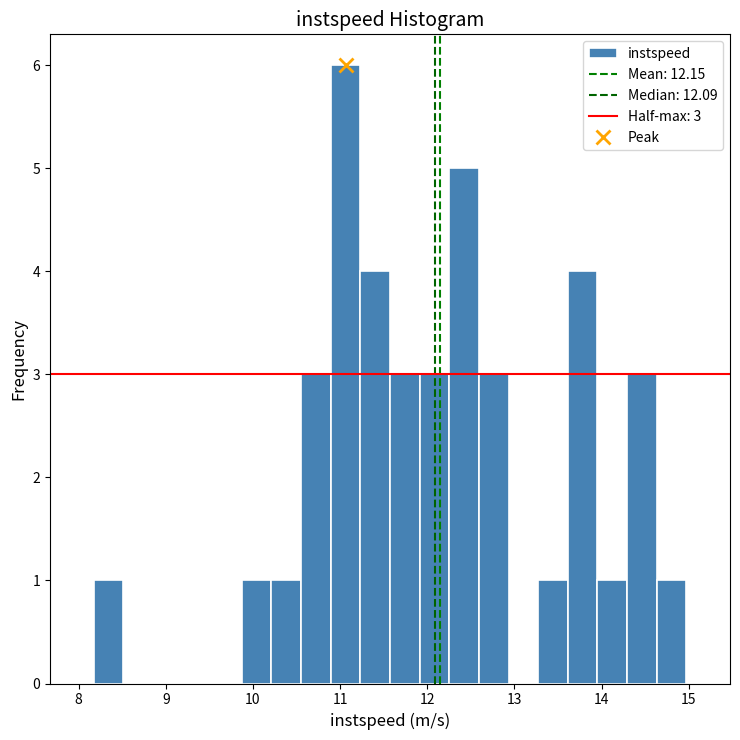

Read against the x-axis, roughly where is the centre of the tallest bar?

11.1